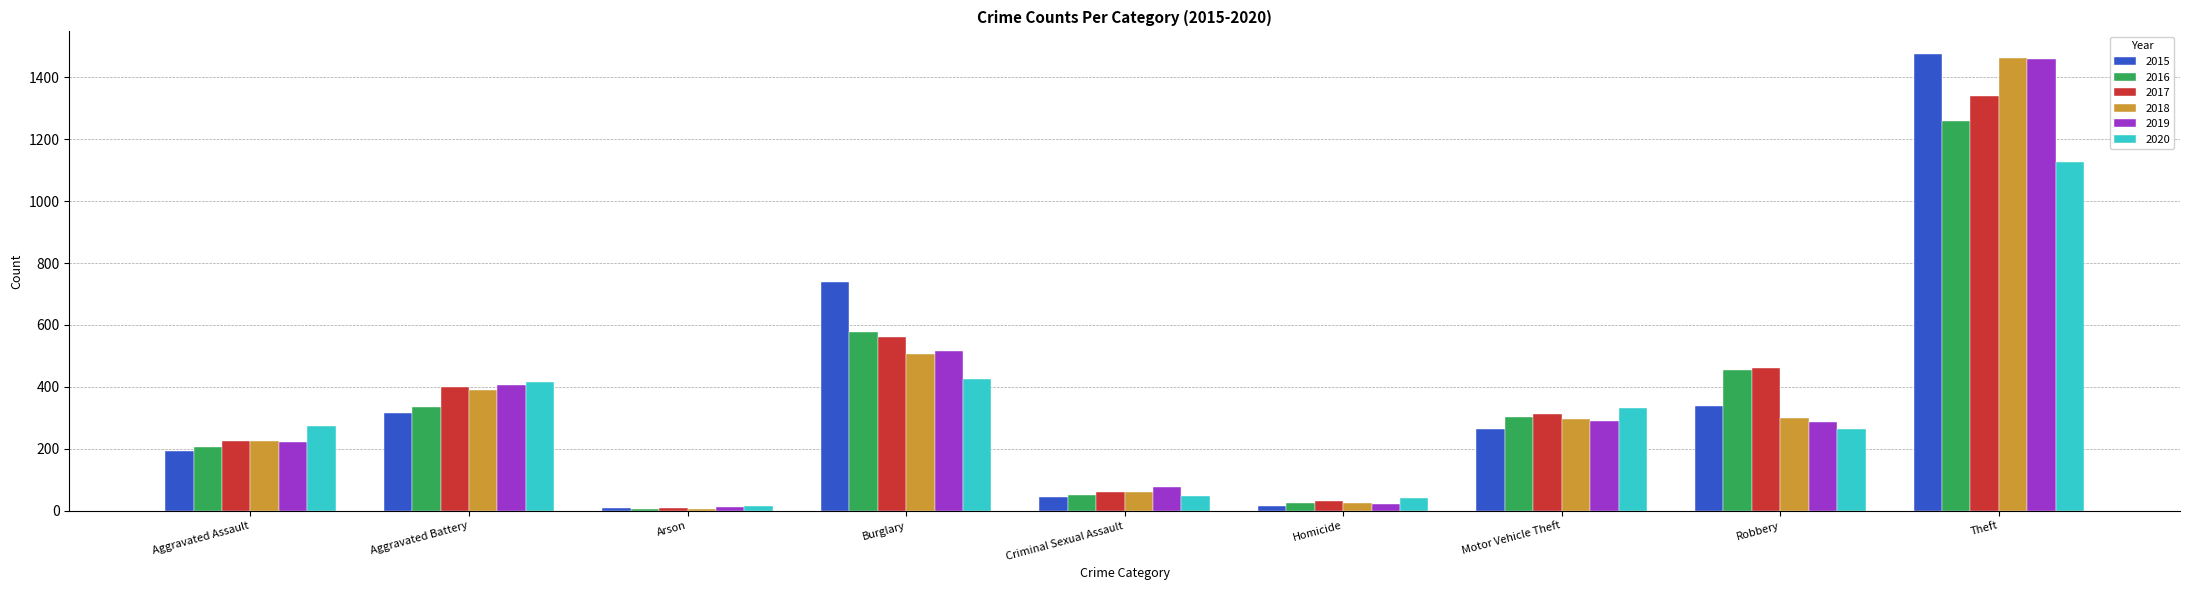

The value of 2018 at Aggravated Battery is 389. True or false?

True